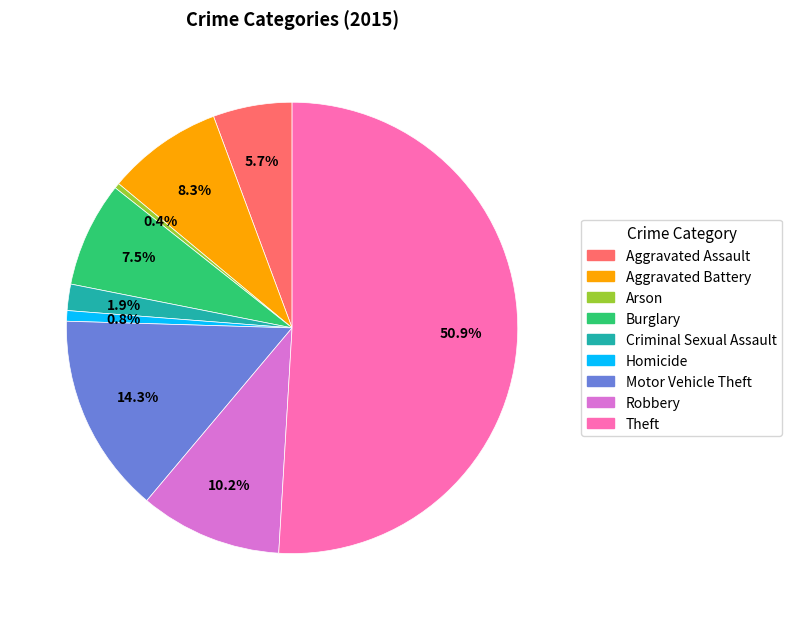

Does Motor Vehicle Theft account for over 50% of the chart?

No